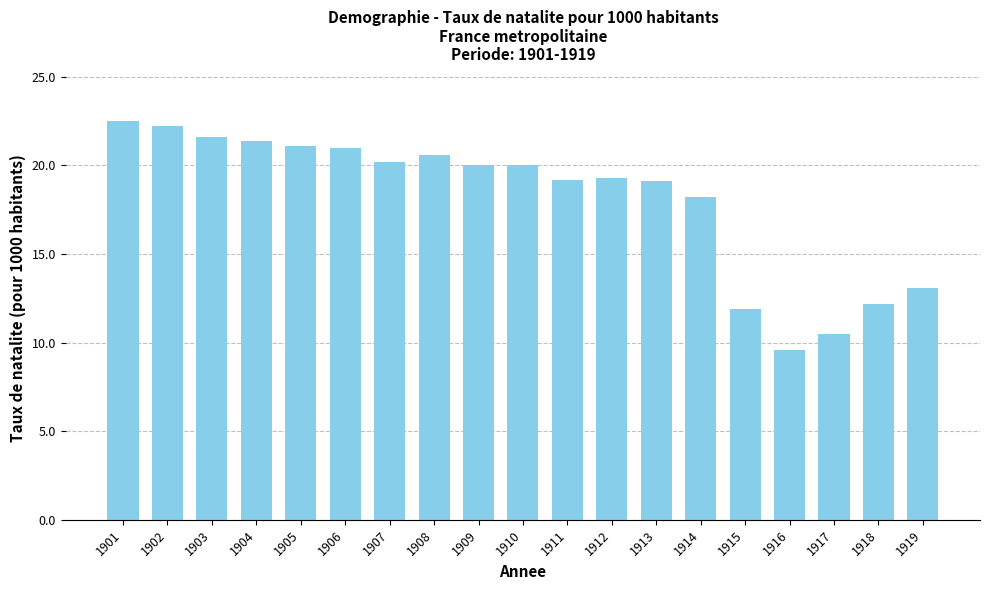

What is the difference between the maximum and minimum values?

12.9